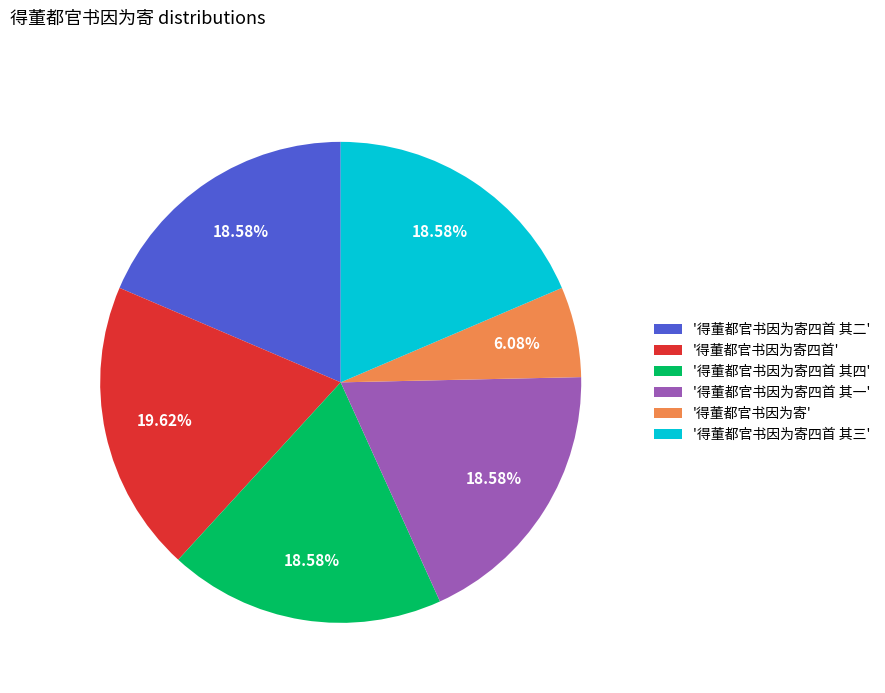

Is the sum of '得董都官书因为寄四首 其二' and '得董都官书因为寄' greater than half?

No